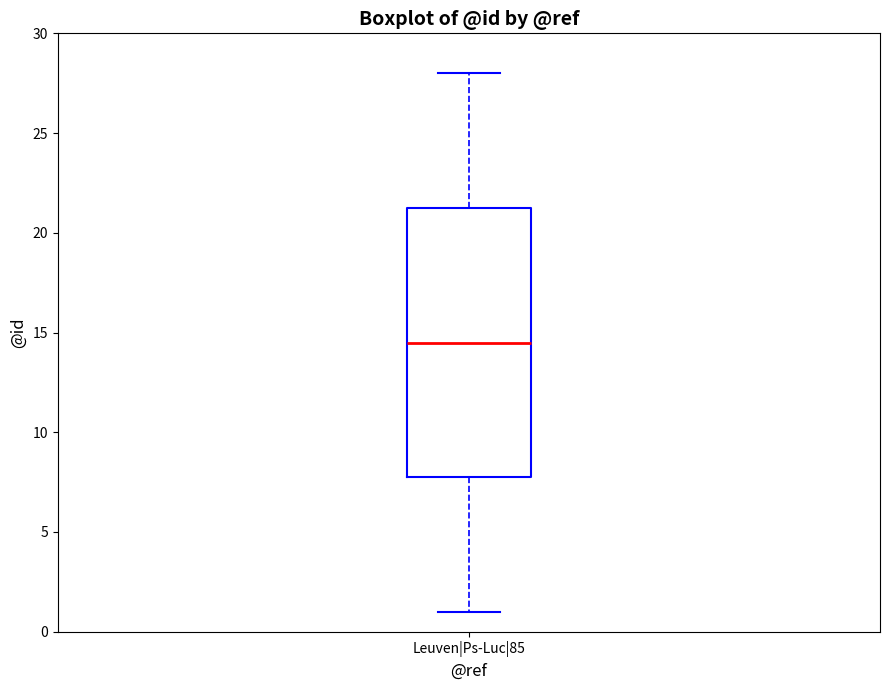

Transcribe this box plot: give where the median line is, the range the box spans, and where the two whiskers end, as read against the y-axis. The values are not printed on the chart, so give them approximately, as read against the axis.

median 14.5, box 8.0 to 21.5, whiskers 1.0 to 28.0